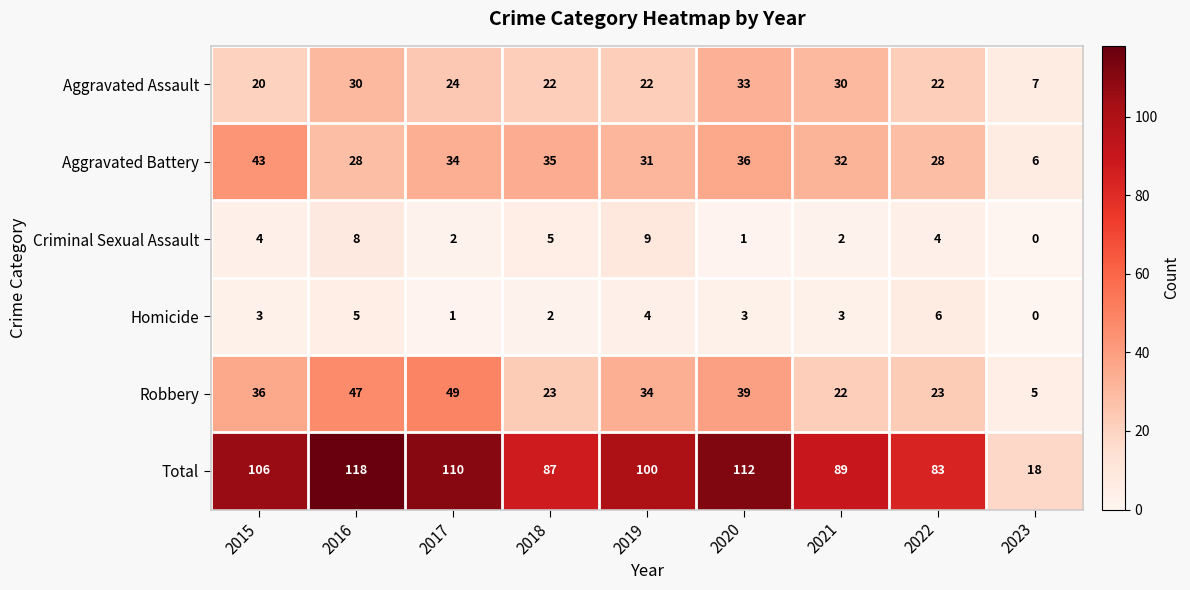

Is it true that Homicide equals 1 at 2021?

False